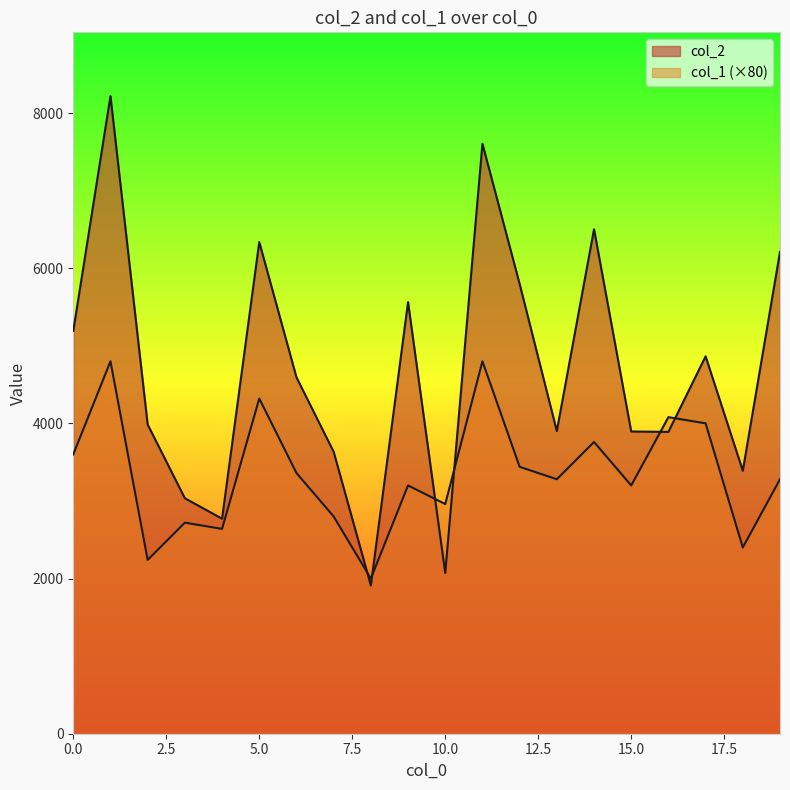

List the series in order of their peak value, lowest first.

col_1, col_2